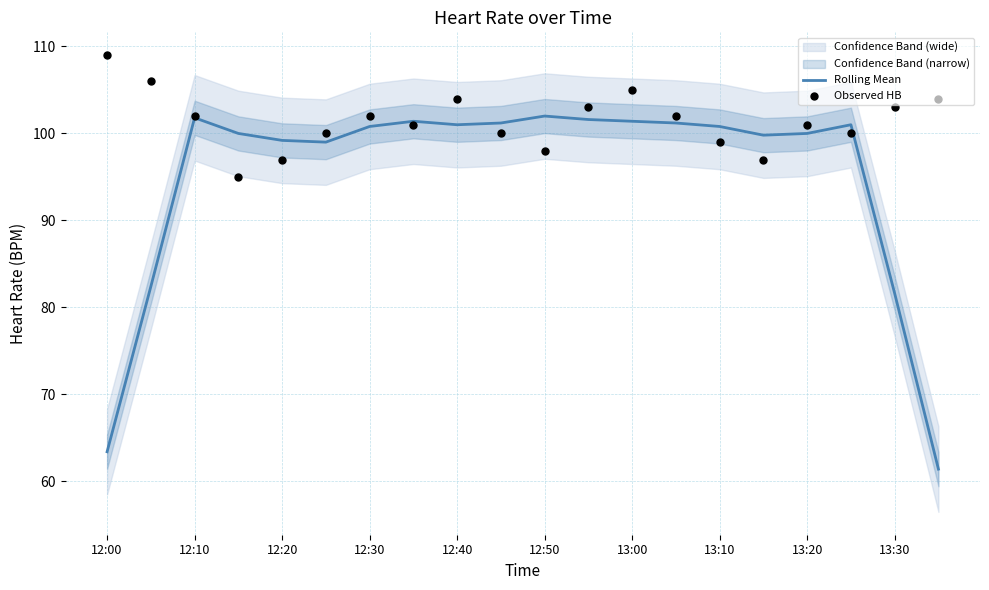

Which series has the largest total across all categories?

Observed HB